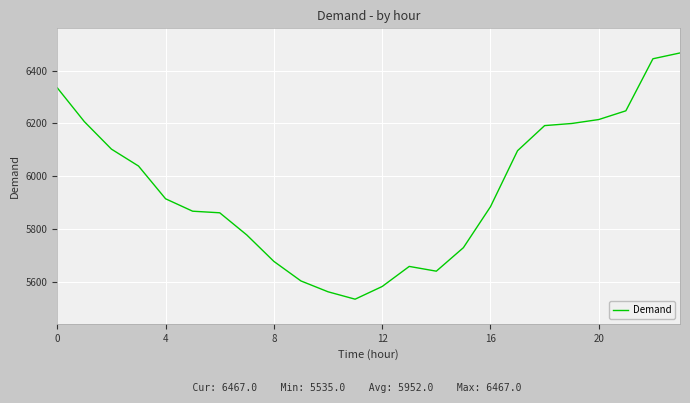

What is the difference between the maximum and minimum values?

932